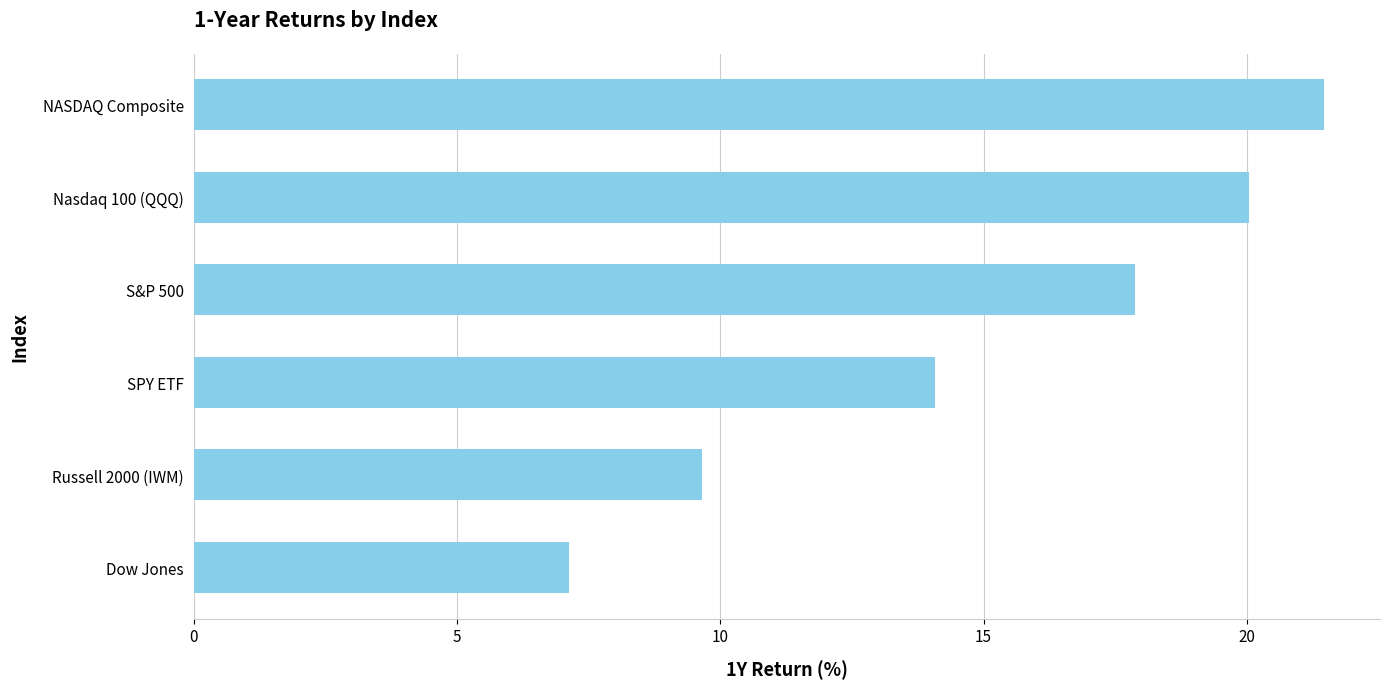

What is the difference between the maximum and minimum values?

14.3